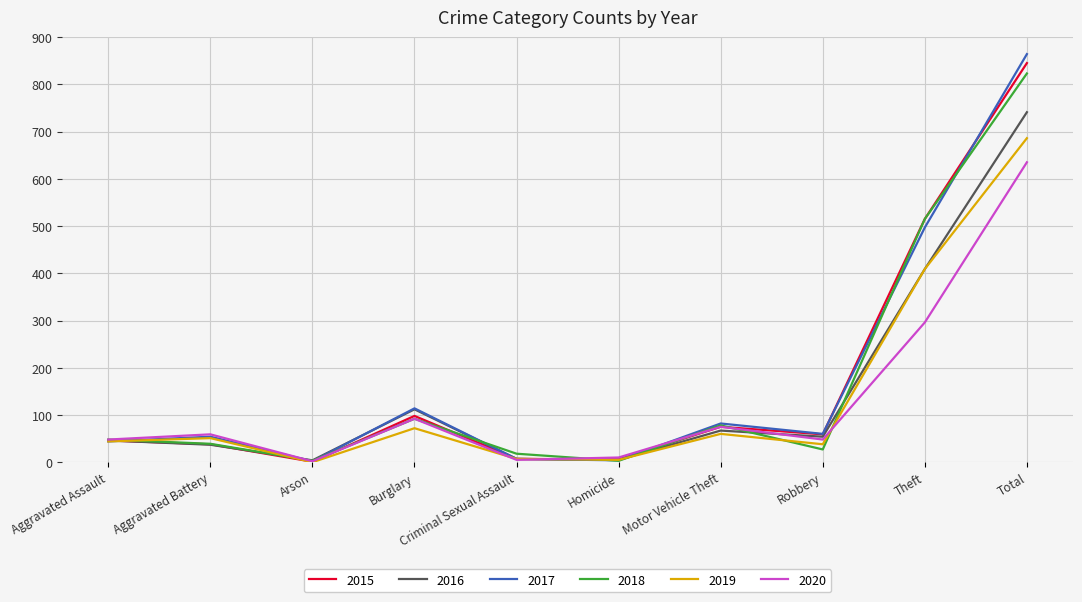

How many interior local valleys does the 2017 series have?

3